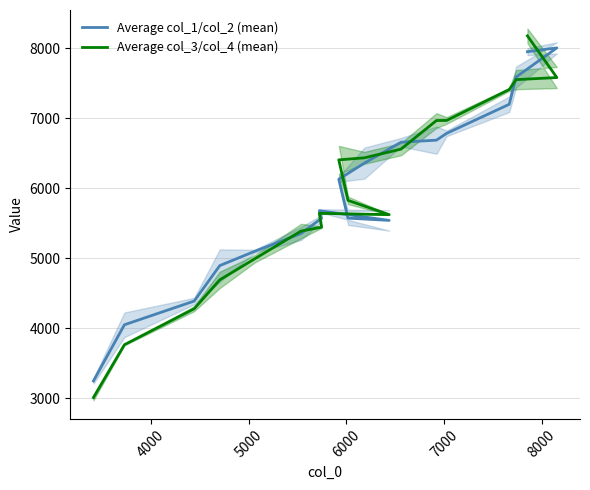

At how many categories does at least one series exceed 6290?

9